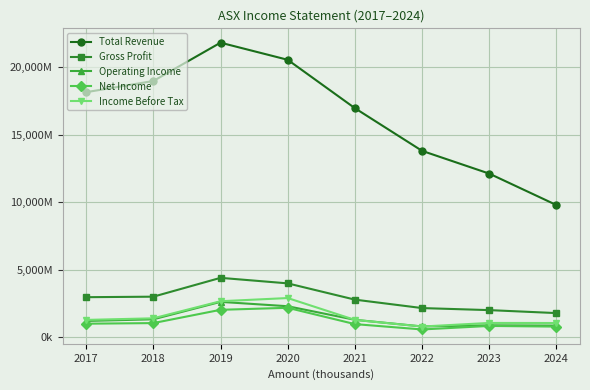

At 2023, list the series in order from largest to smallest.

Total Revenue, Gross Profit, Income Before Tax, Operating Income, Net Income